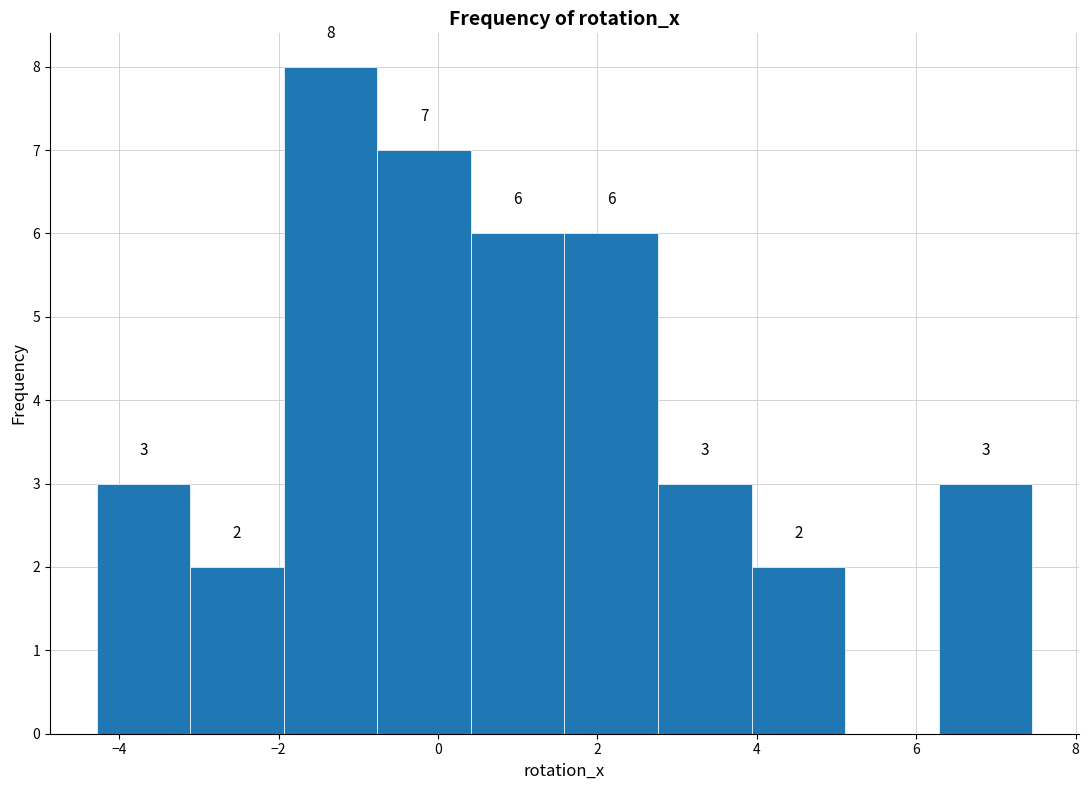

Which range on the x-axis has the tallest bar?

-2.0 to -0.8